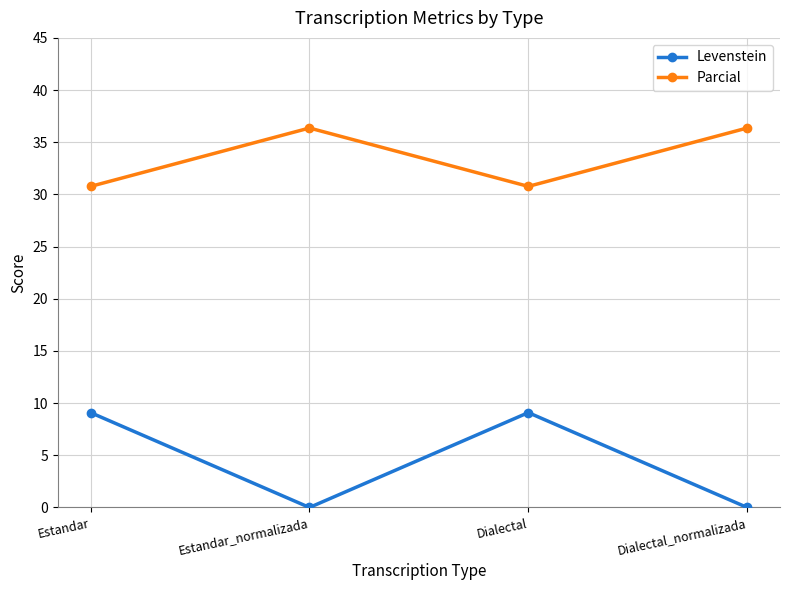

How many lines are shown in the chart?

2